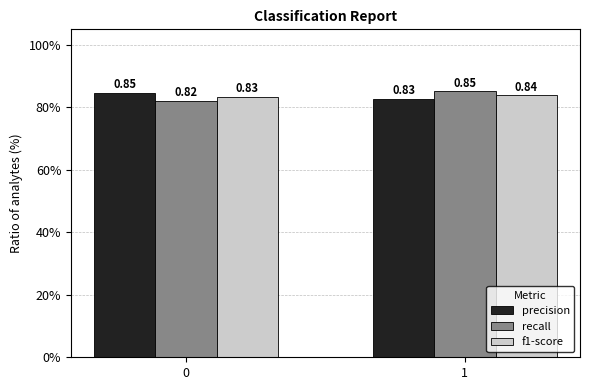

At how many categories does at least one series exceed 0?

2